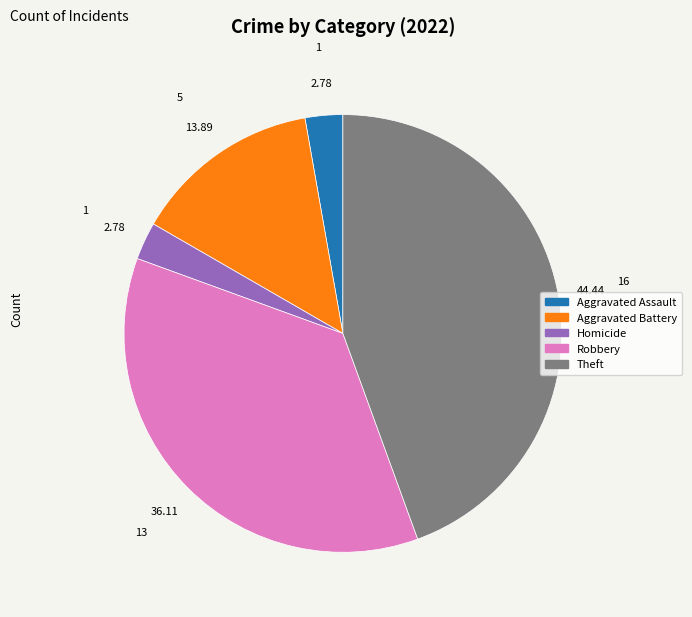

Is there a majority slice in this chart?

No